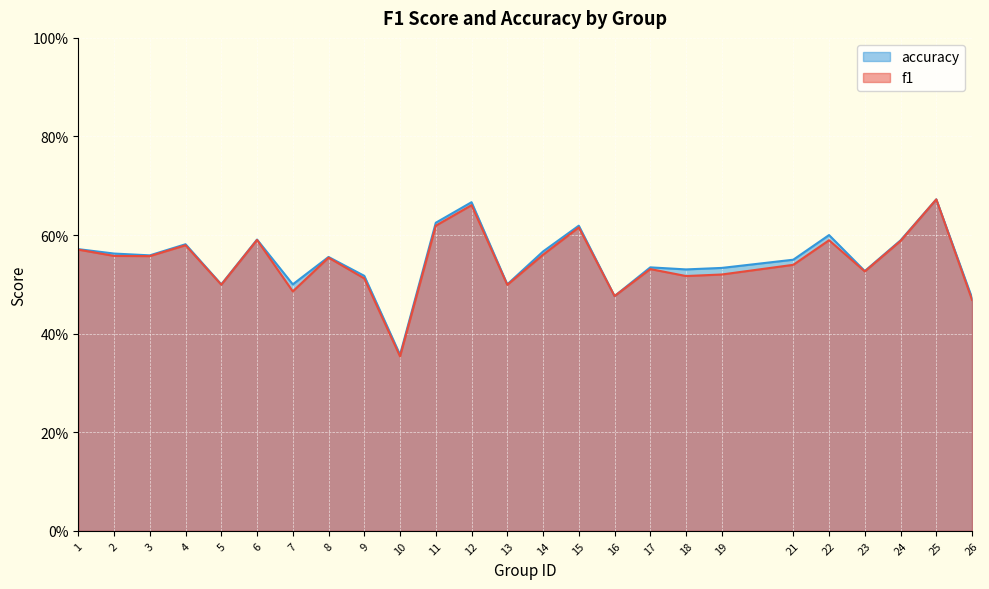

The value of f1 at 1 is 0.6. True or false?

True